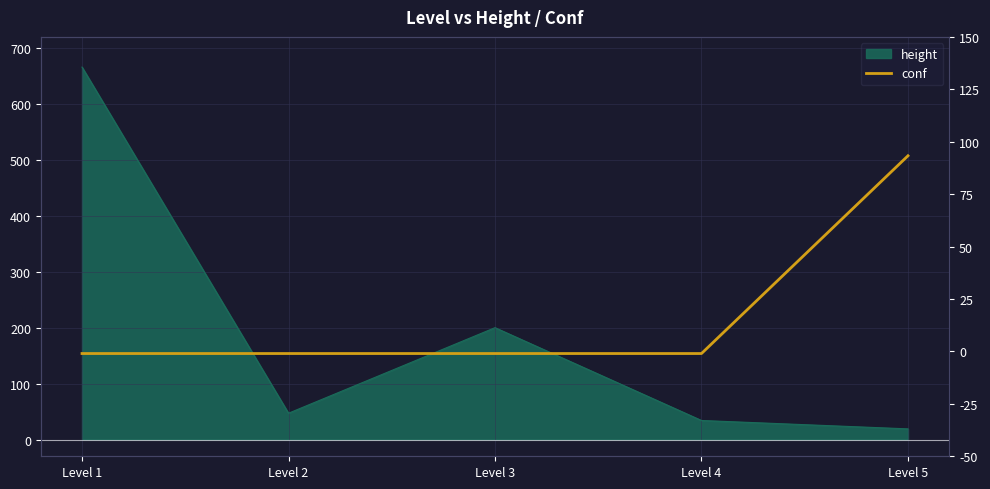

Reading right to left, what are all the values shown in this chart?

Level 5=93.3	Level 4=-1.0	Level 3=-1.0	Level 2=-1.0	Level 1=-1.0